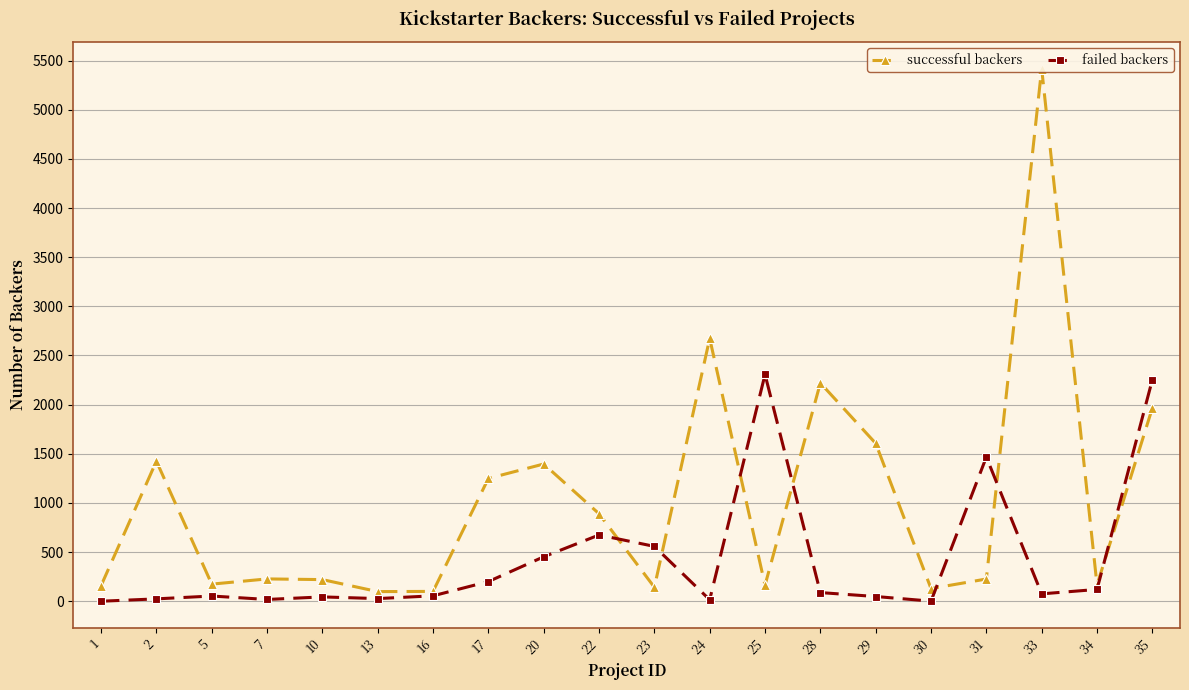

Is this an area chart (filled region under the line)?

No